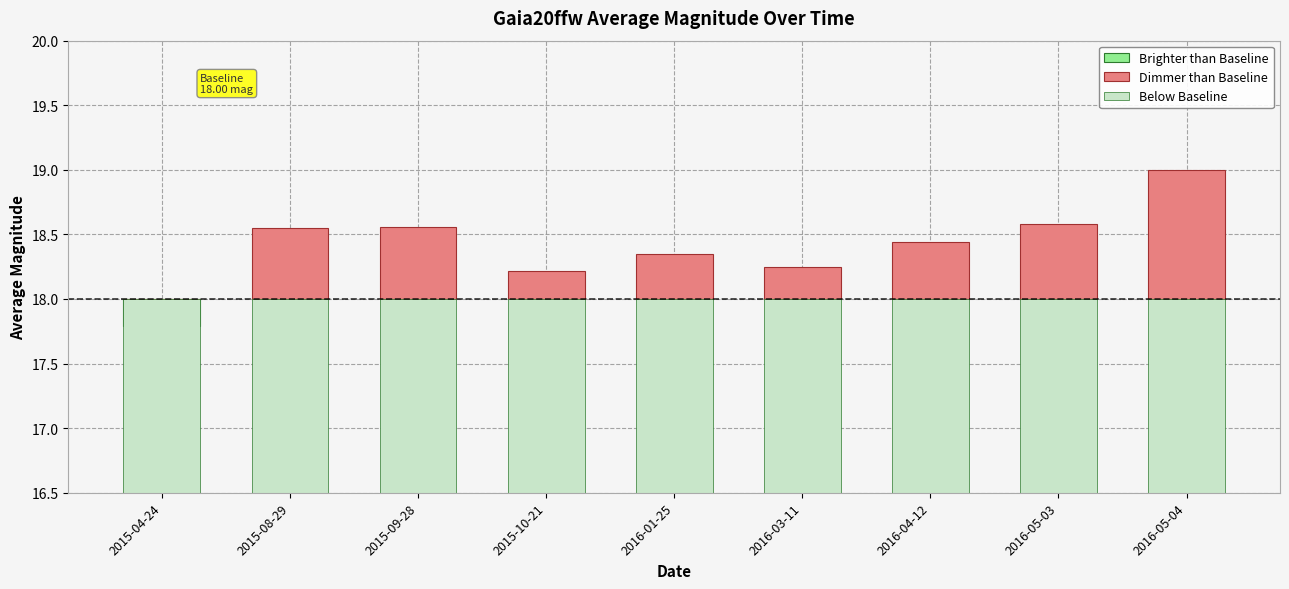

Which series has the widest spread of values?

Dimmer than Baseline